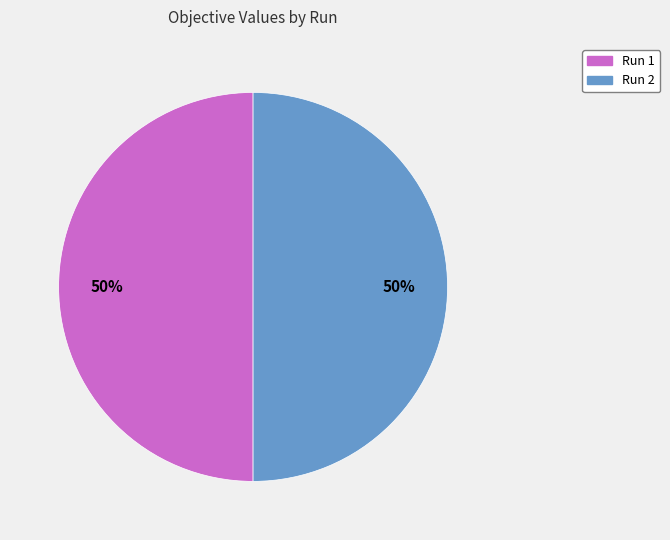

Do Run 1 and Run 2 together represent more than half of the pie?

Yes